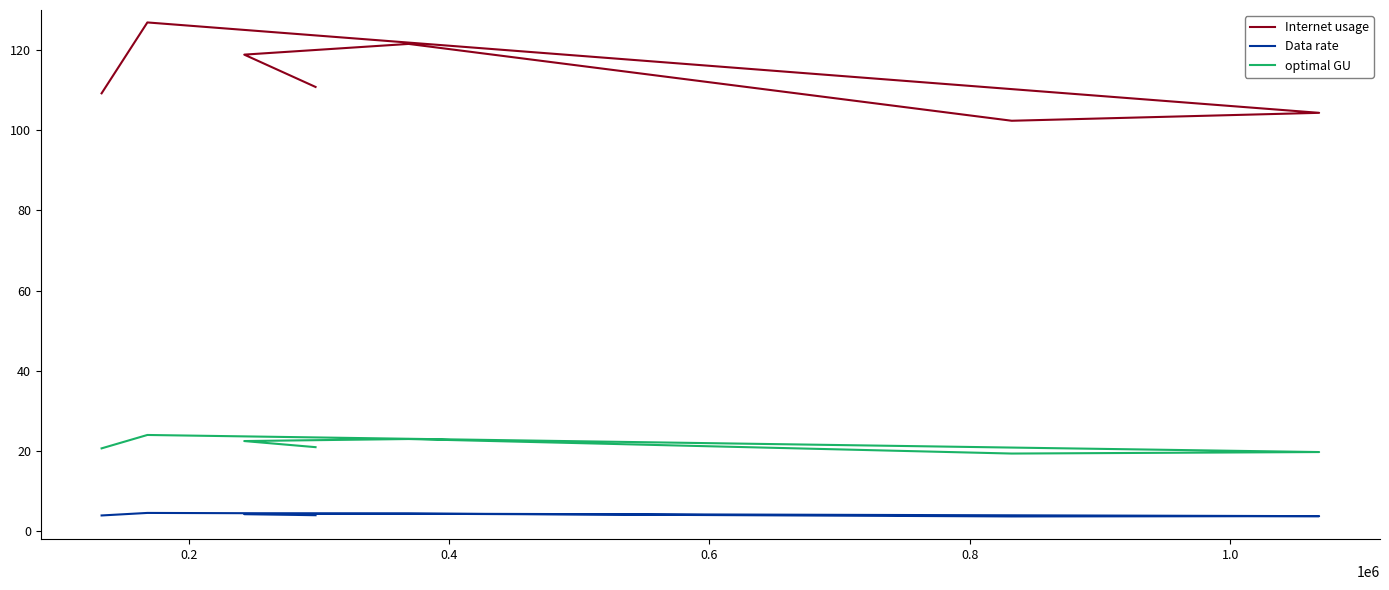

Is this an area chart (filled region under the line)?

No